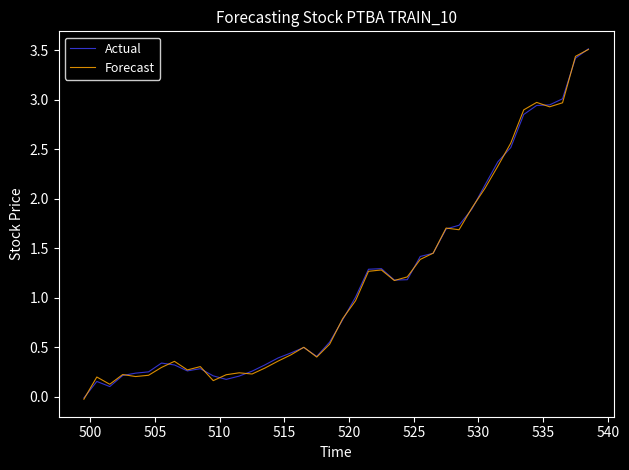

What is the greatest value displayed?

3.5